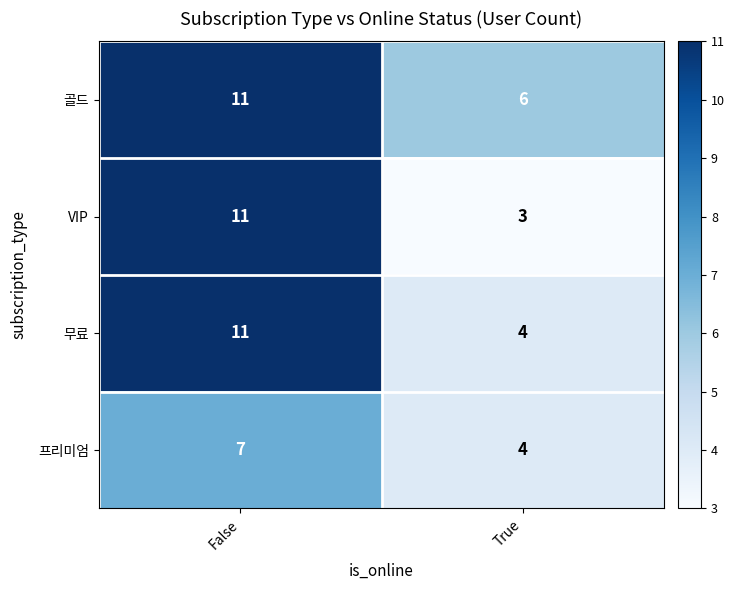

Reading left to right, list all the values displayed in this chart.

골드: False=11	True=6
VIP: False=11	True=3
무료: False=11	True=4
프리미엄: False=7	True=4